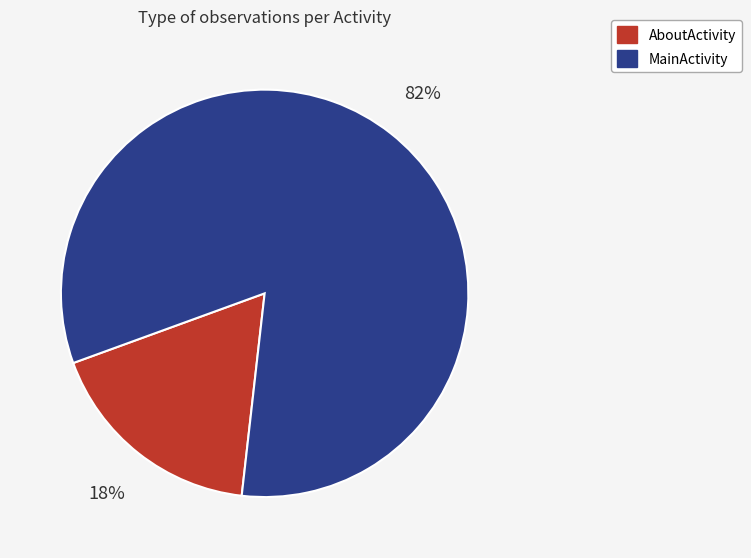

Which category has the biggest portion of the pie?

MainActivity